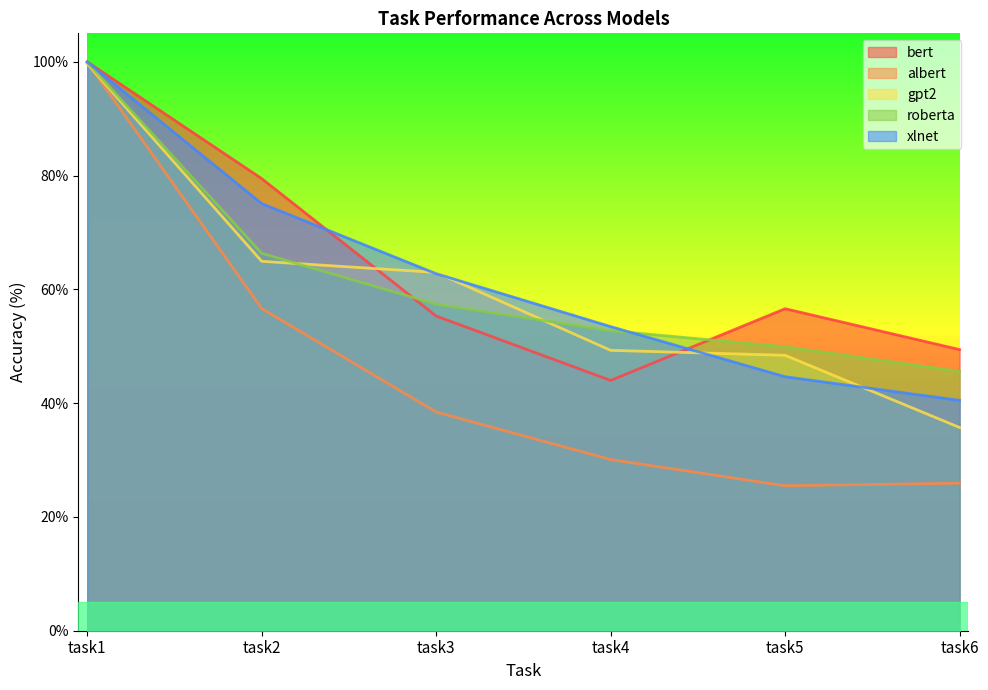

What is the value of the xlnet point at the 1st from the left?

100.0